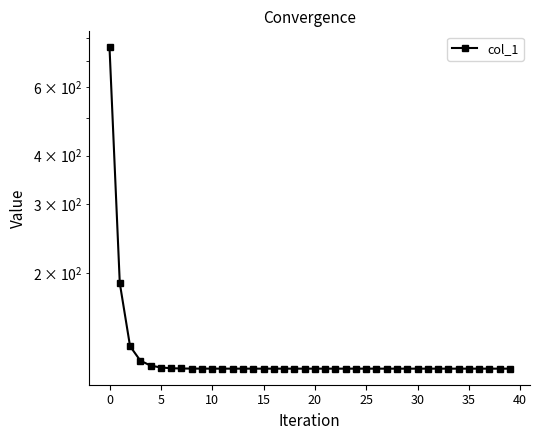

The value at 5 is 37.2. True or false?

False